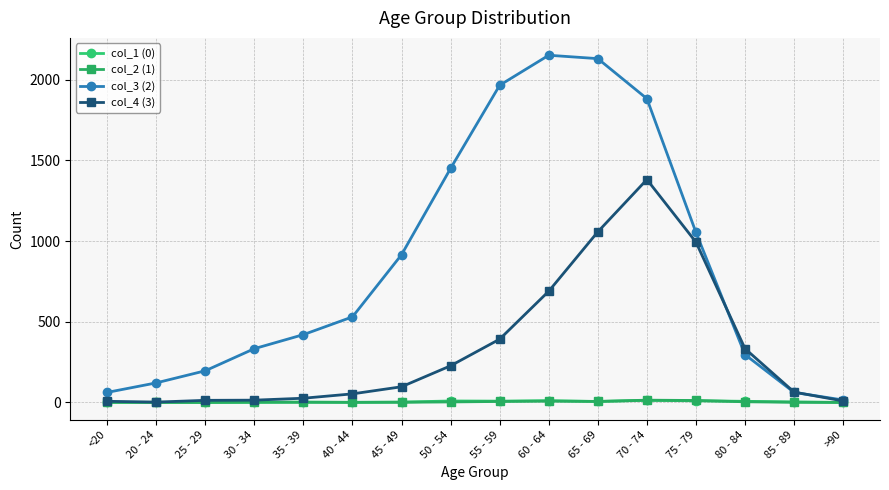

True or false: col_1 (0) has a value of 9 at 50 - 54.

True